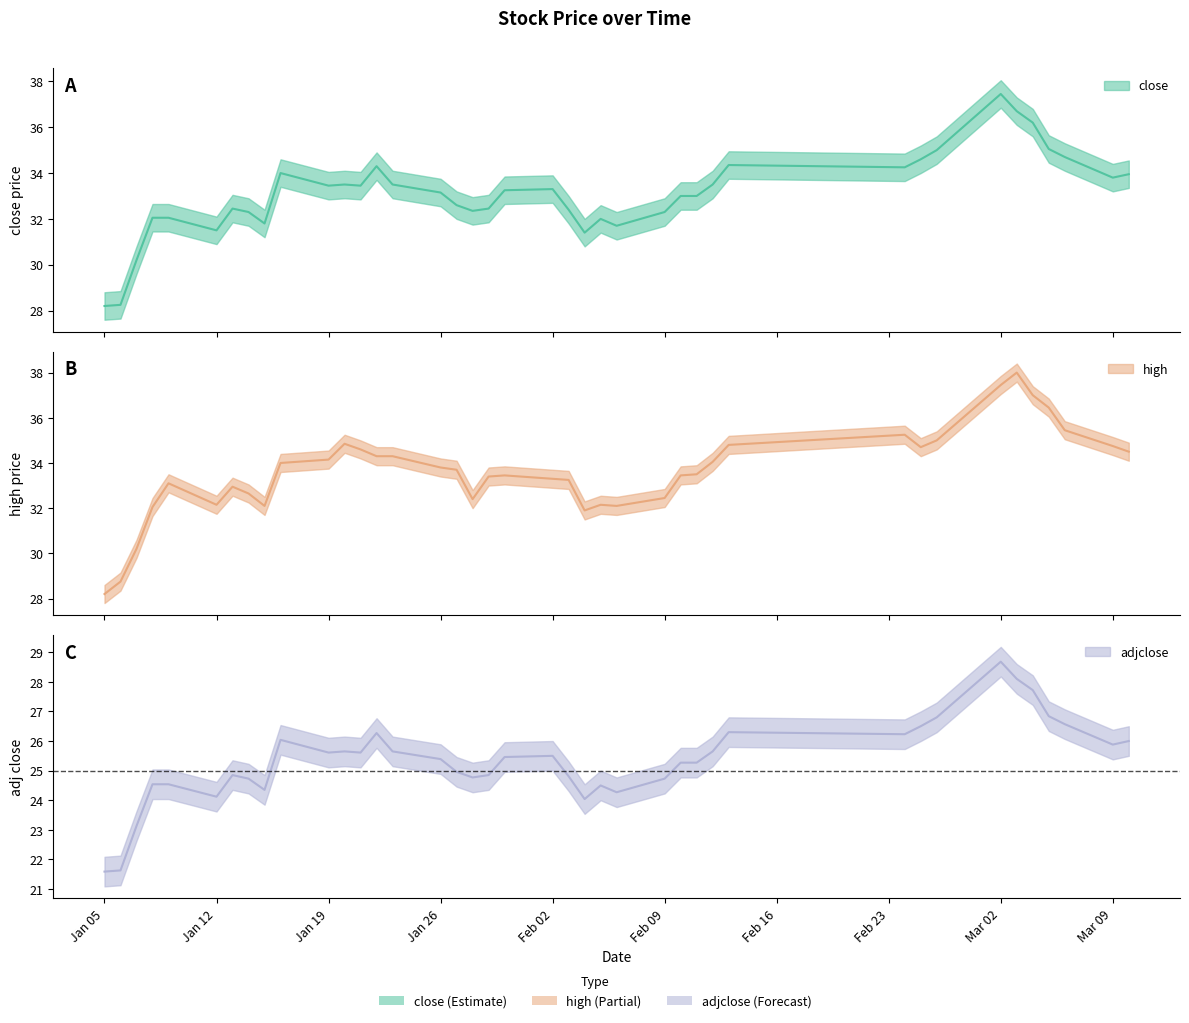

Which category has the highest value in the close series?

Mar 02